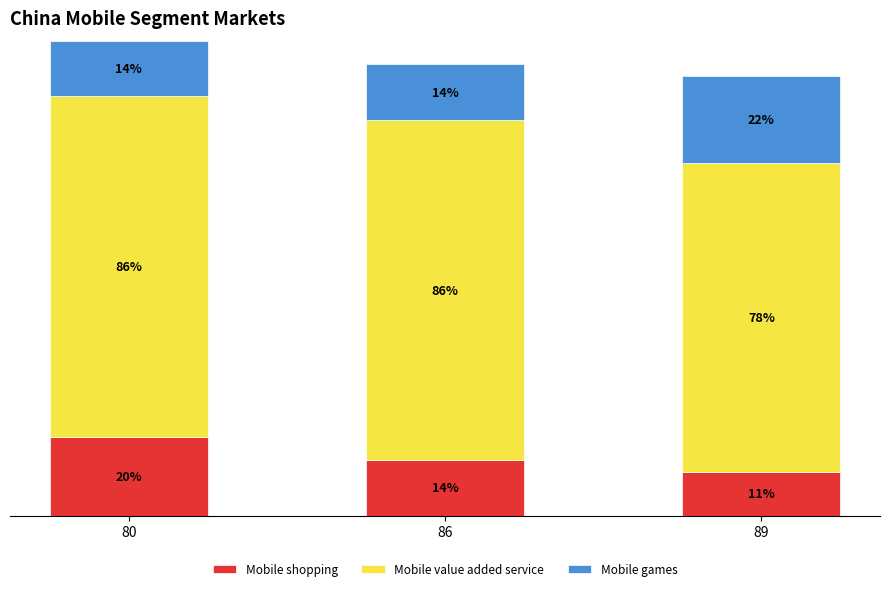

List the labels in order of Mobile shopping value, largest first.

80, 86, 89